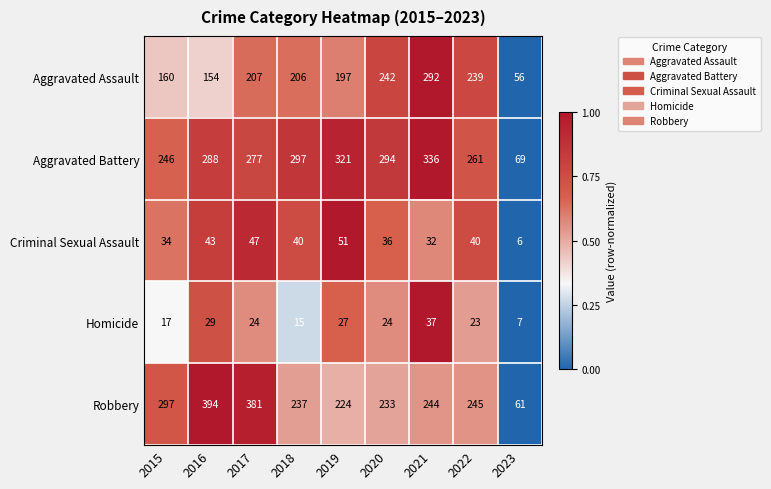

How many values in the Robbery series are below 244?

4